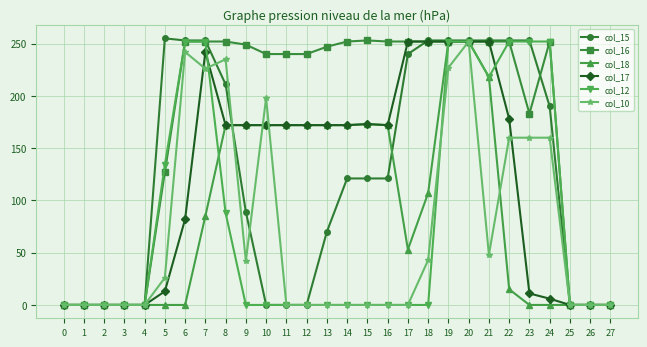

How many lines are shown in the chart?

6